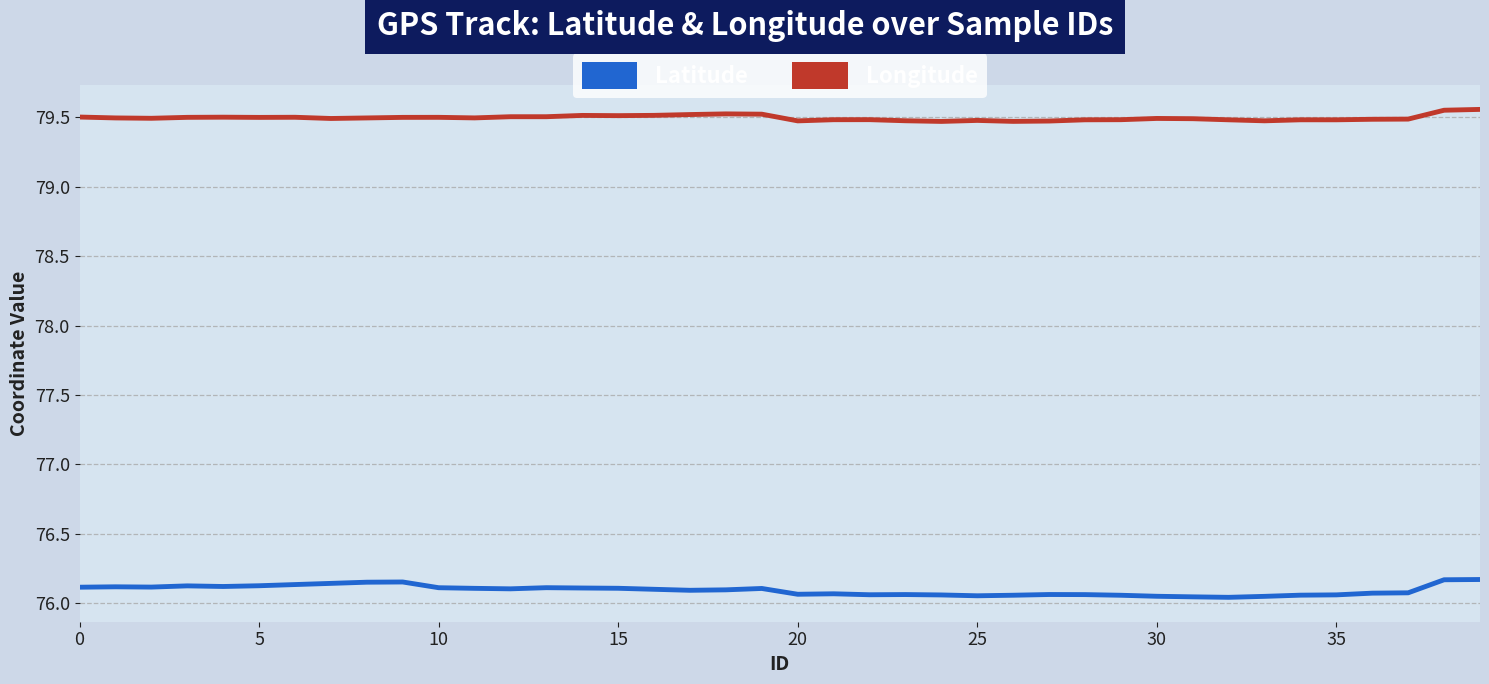

True or false: Latitude and Longitude intersect in this chart.

False